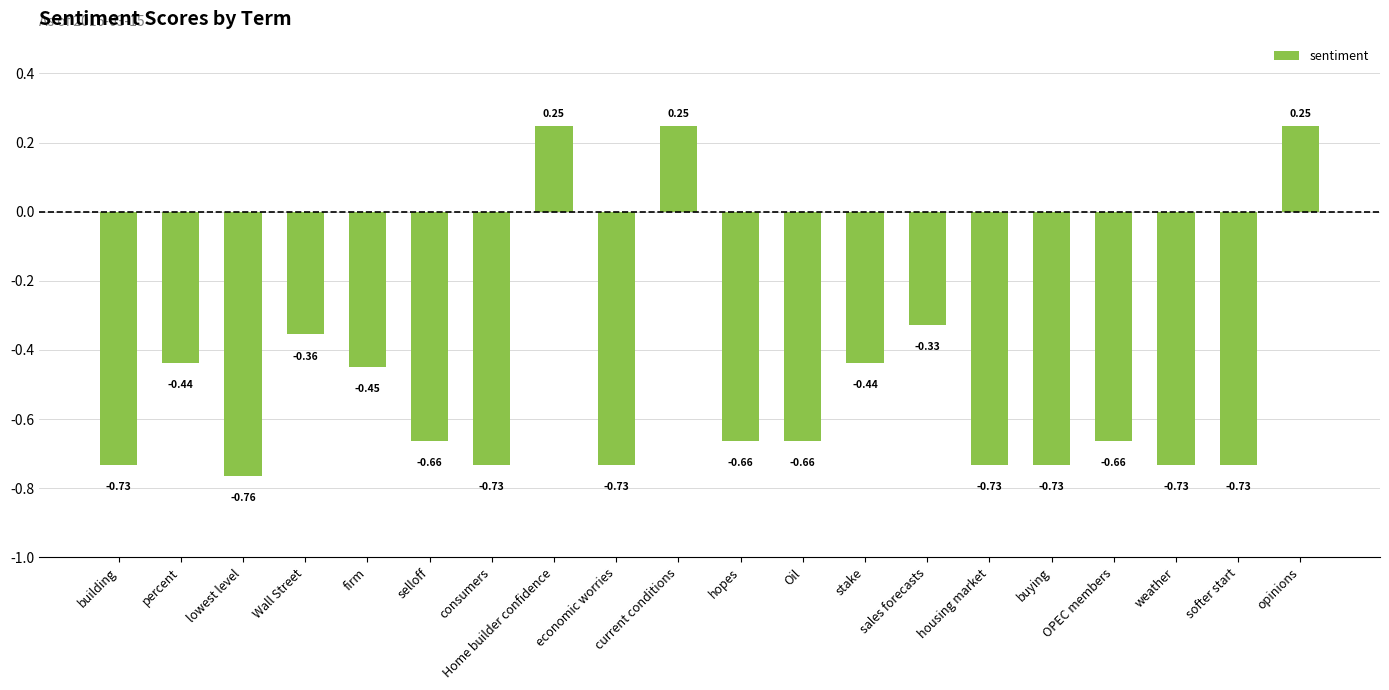

What is the difference between the values at buying and selloff?

0.1